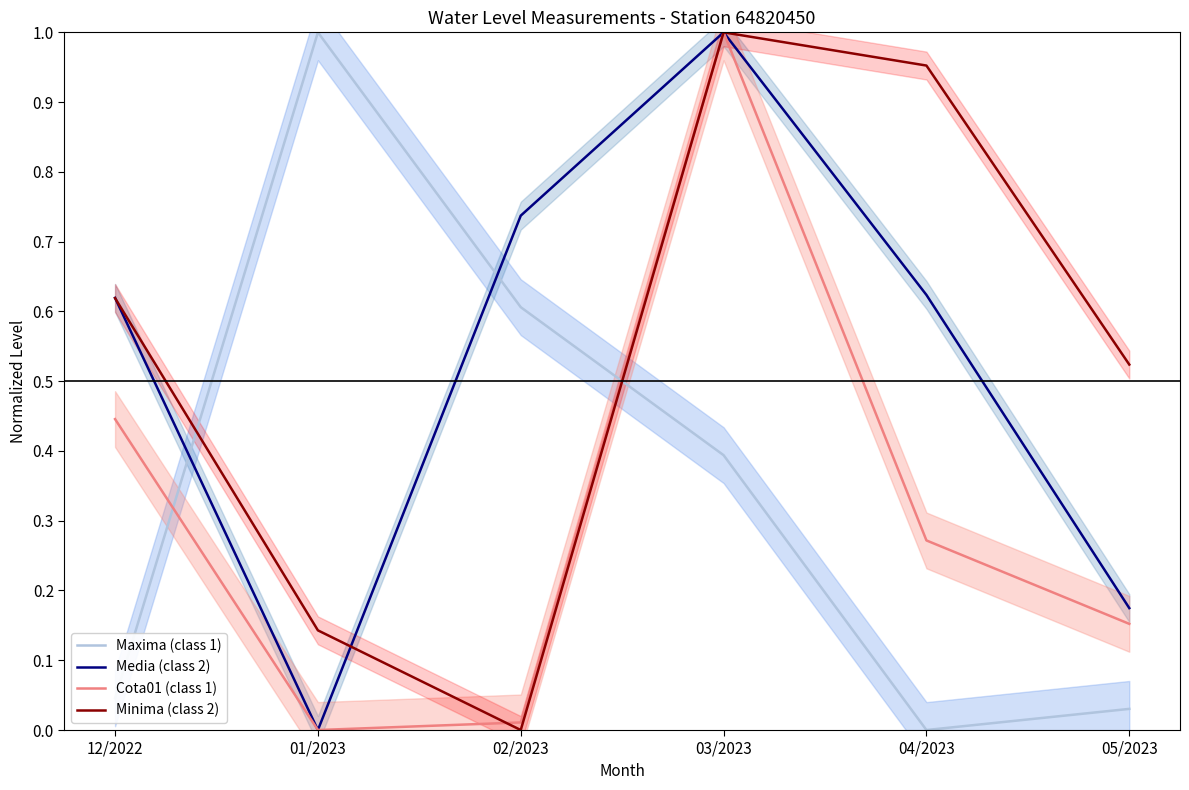

At which label does Maxima (class 1) reach its peak?

01/2023